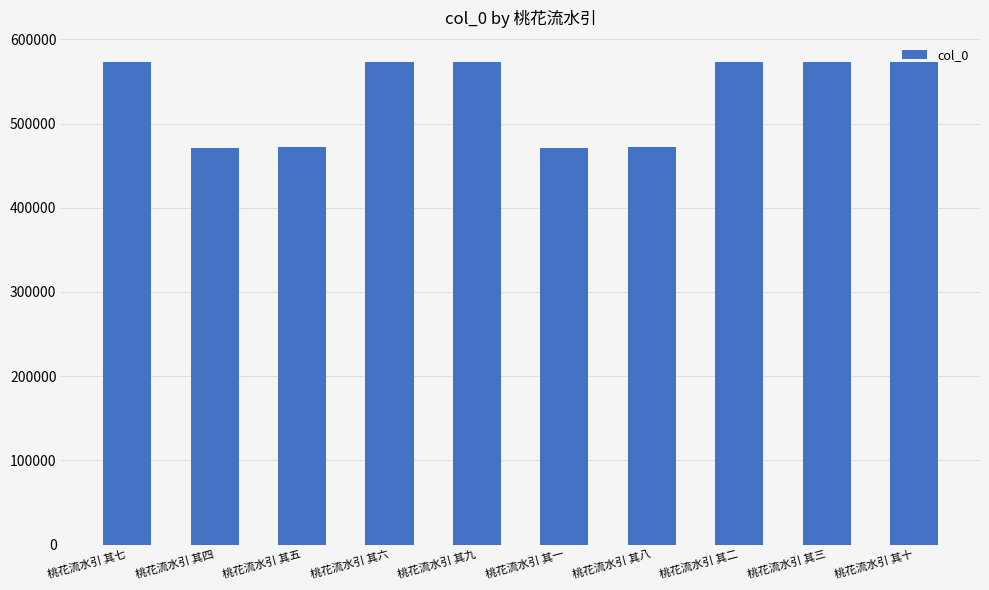

Read the value at 桃花流水引 其九.

573175